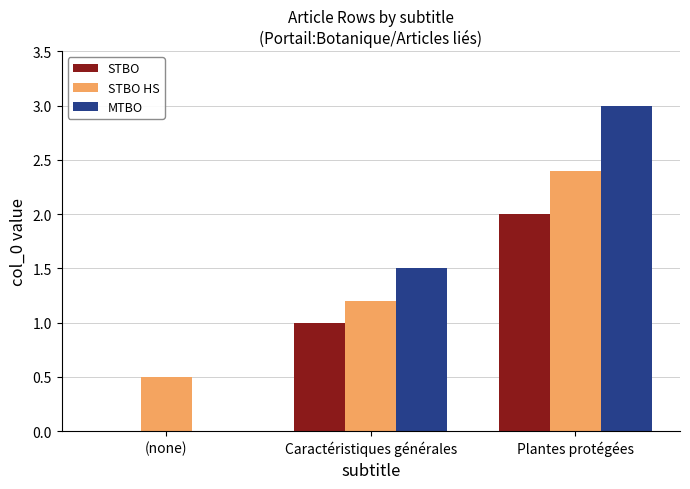

Are the bars horizontal?

No